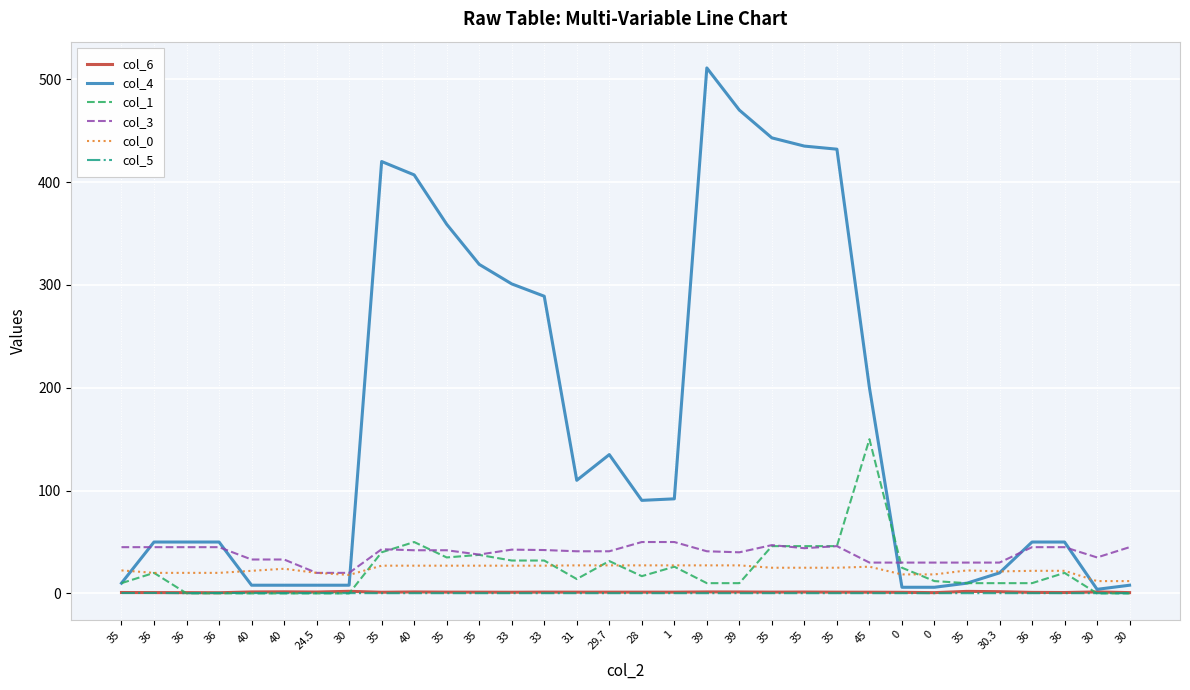

What is the greatest value displayed?

511.0